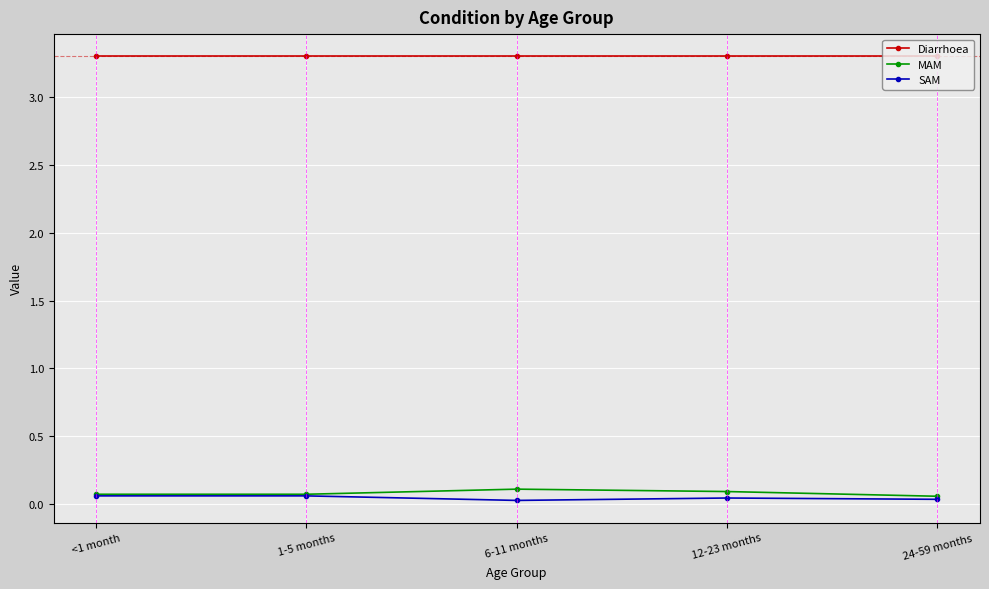

True or false: MAM has more than 2 points higher than both neighbors.

False